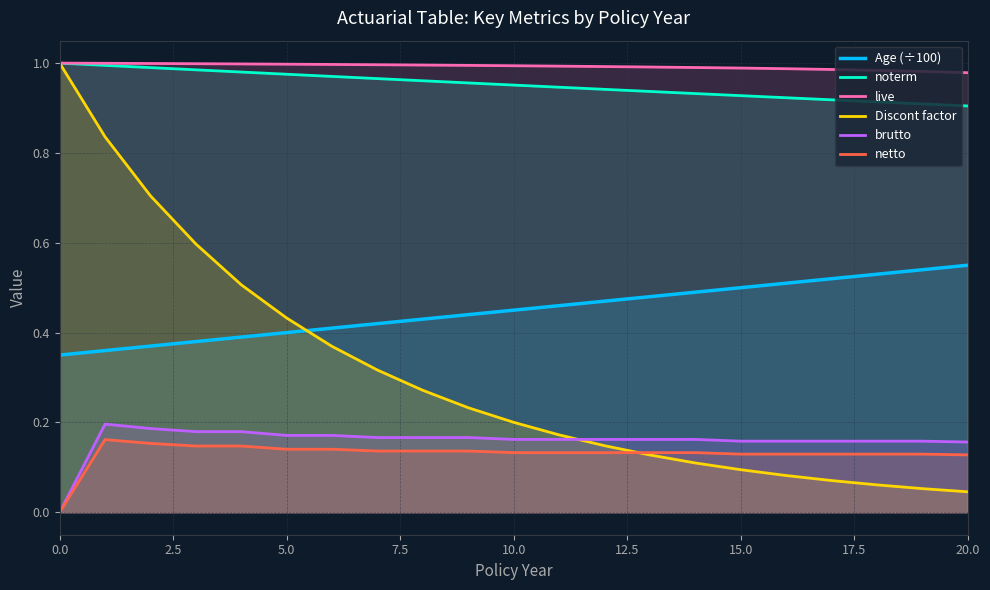

Which series has the largest range (max minus min)?

Discont factor